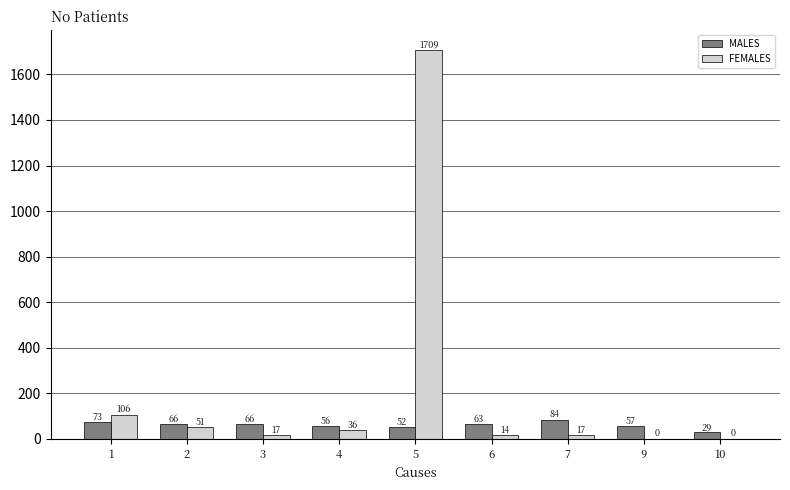

What is the greatest value displayed?

1708.7